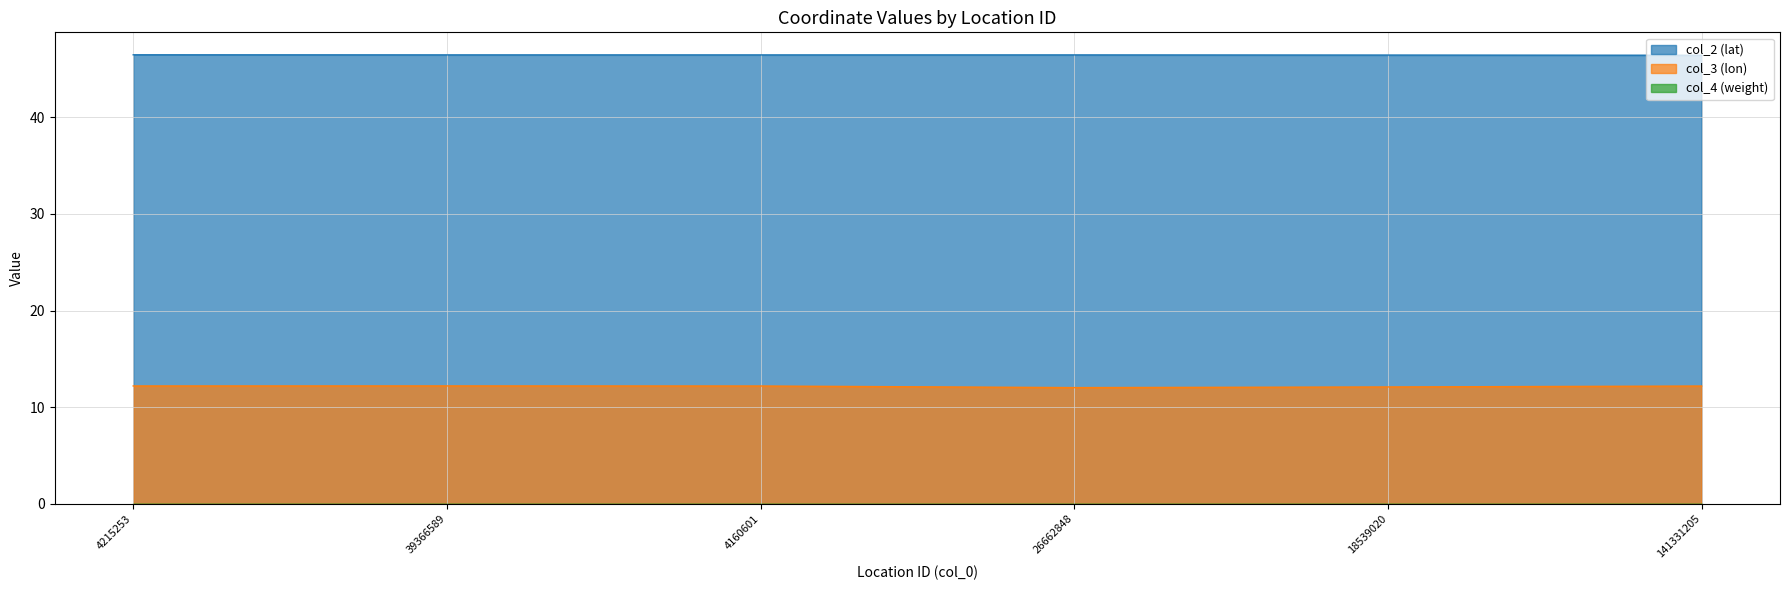

In col_2, how many points are higher than both neighbors (excluding endpoints)?

1